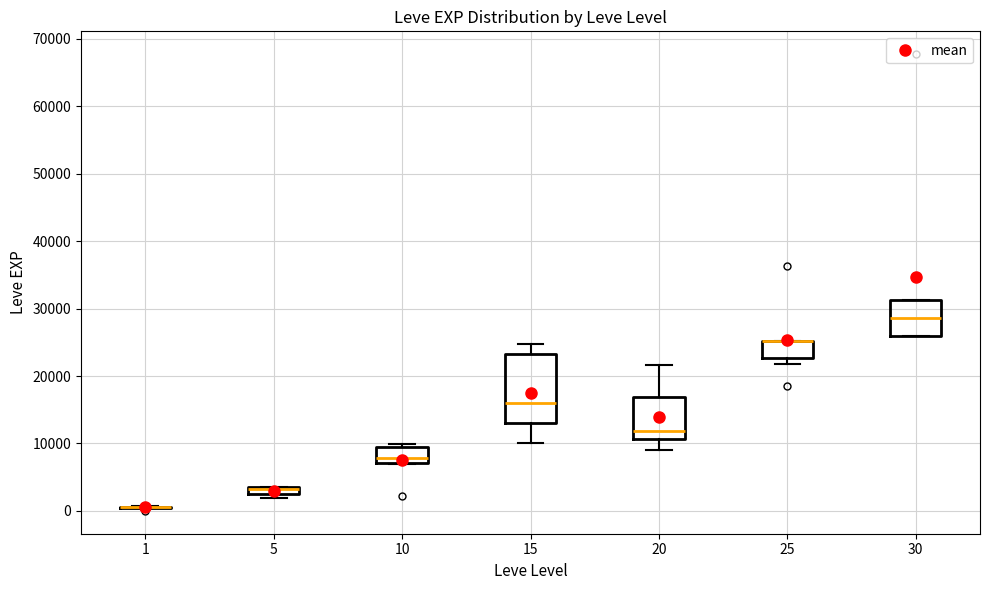

Comparing the boxes themselves (not the whiskers), which one is the tallest?

15